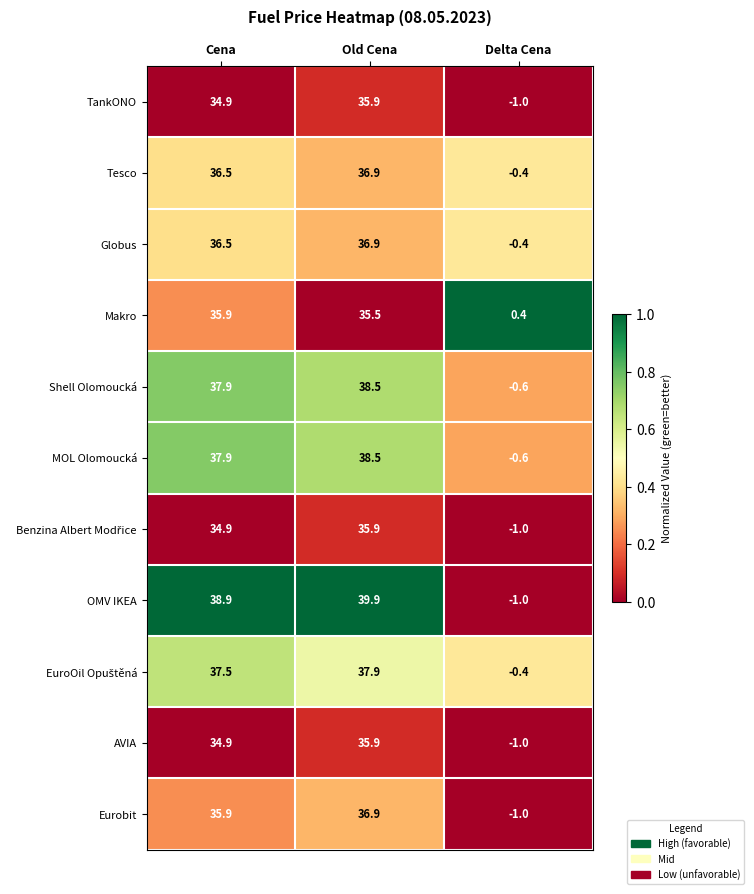

What is the difference between the highest and lowest values at Cena?

4.0